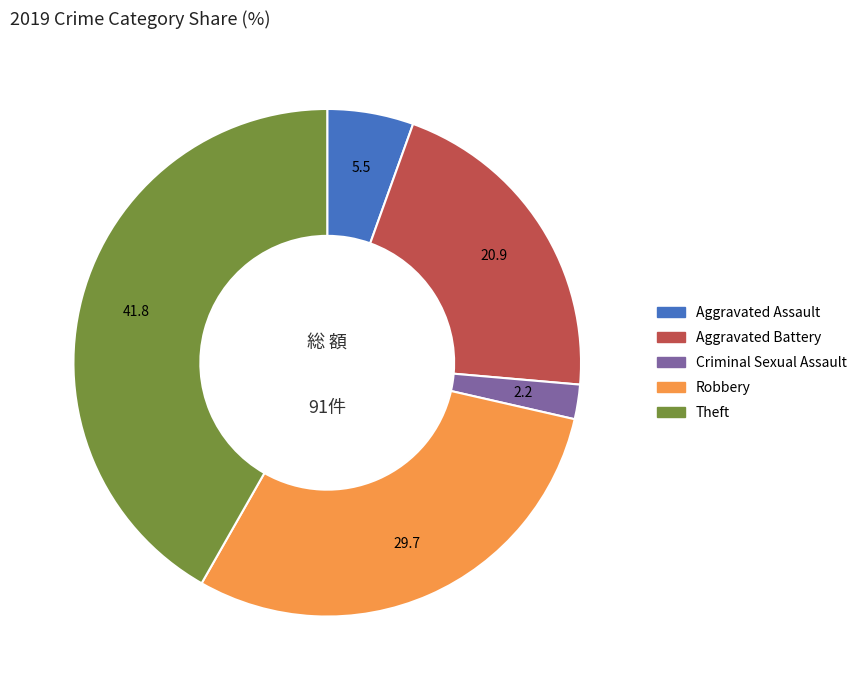

Does Robbery represent more than half of the total?

No